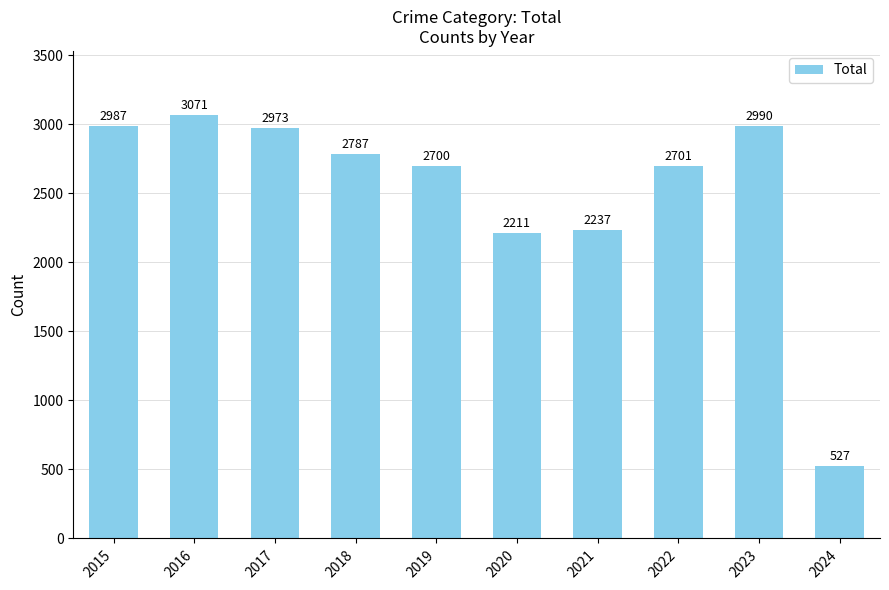

Is it true that the value at 2021 is 2237?

True